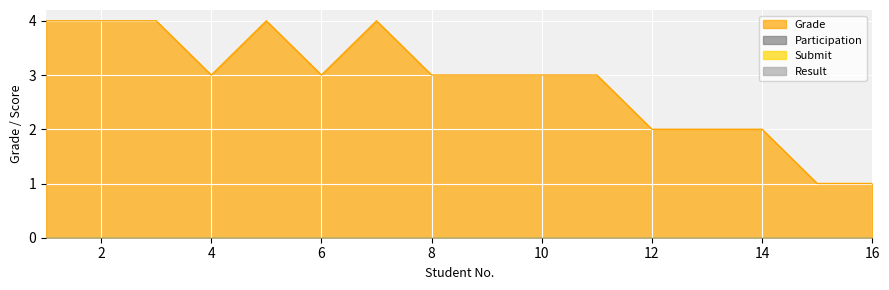

Does the chart display data point markers on the line(s)?

No